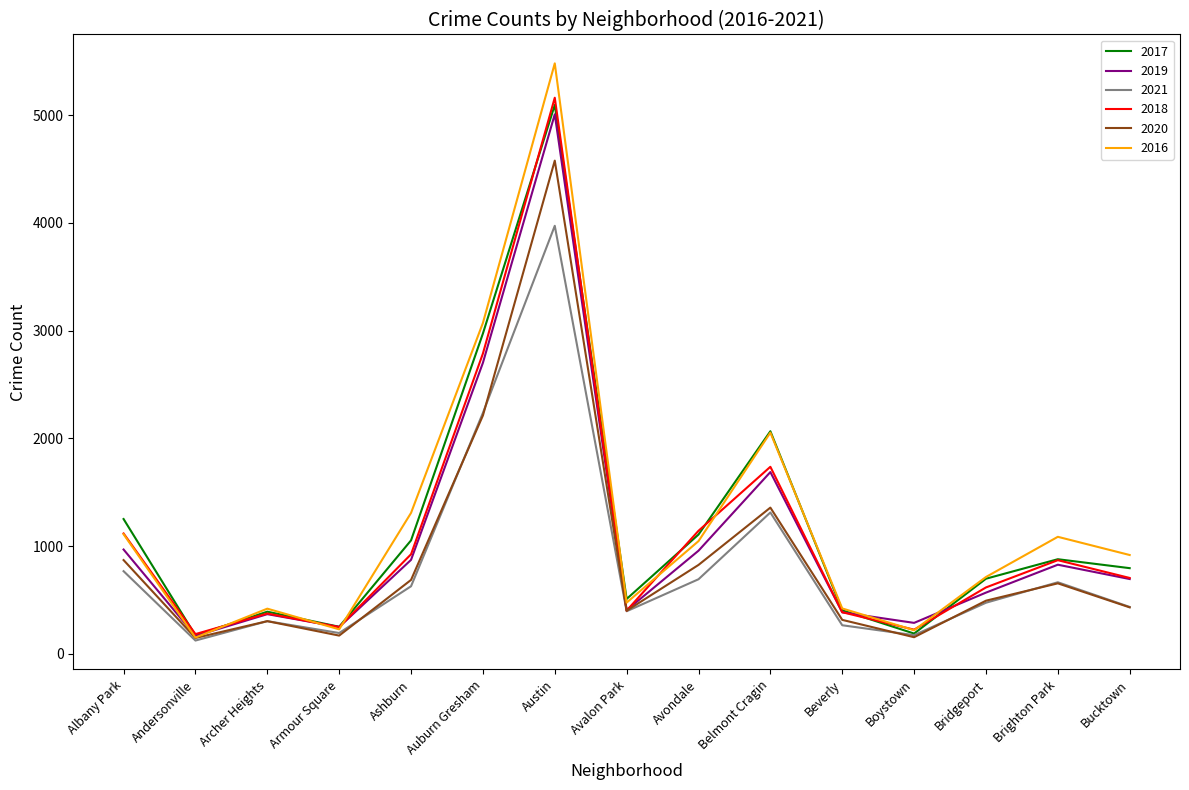

Which series has the widest spread of values?

2016